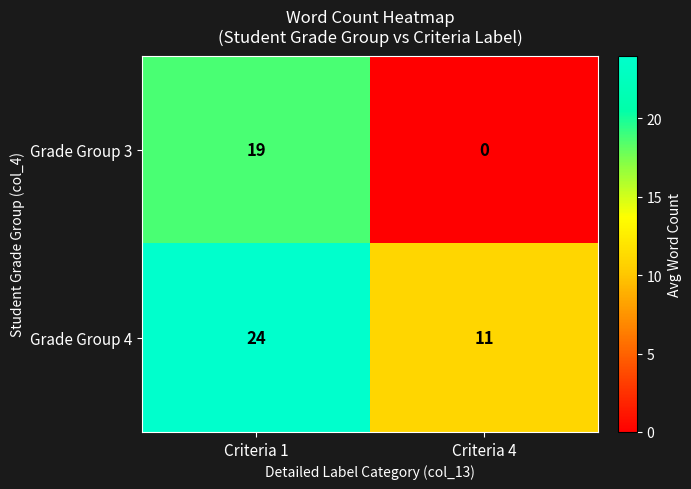

What is the spread (max minus min) of values at Criteria 1?

5